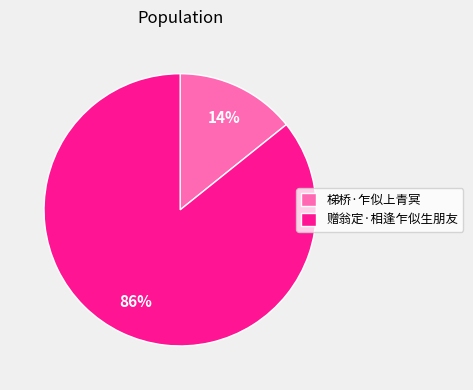

To the nearest percent, what is the combined percentage of 赠翁定·相逢乍似生朋友 and 梯桥·乍似上青冥?

100%